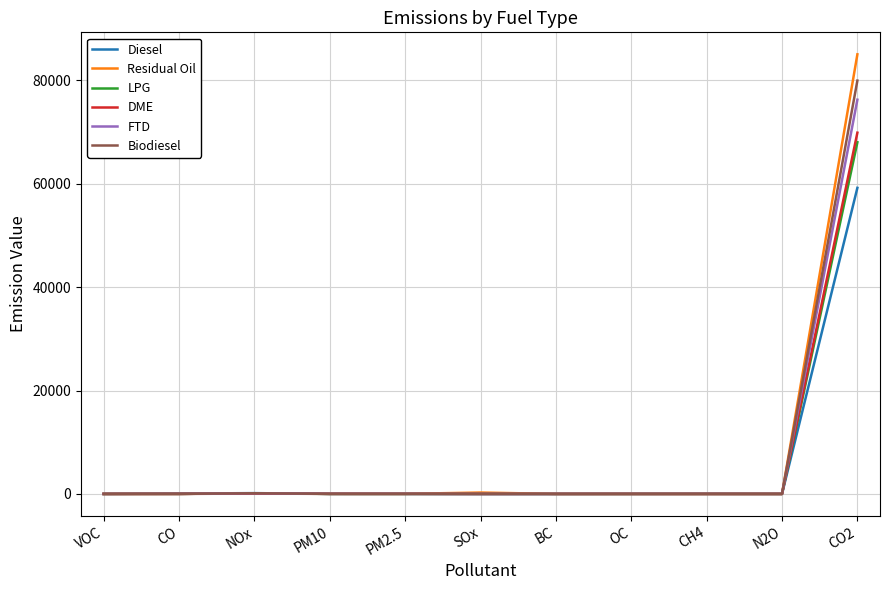

What is the maximum value for Residual Oil?

85061.1